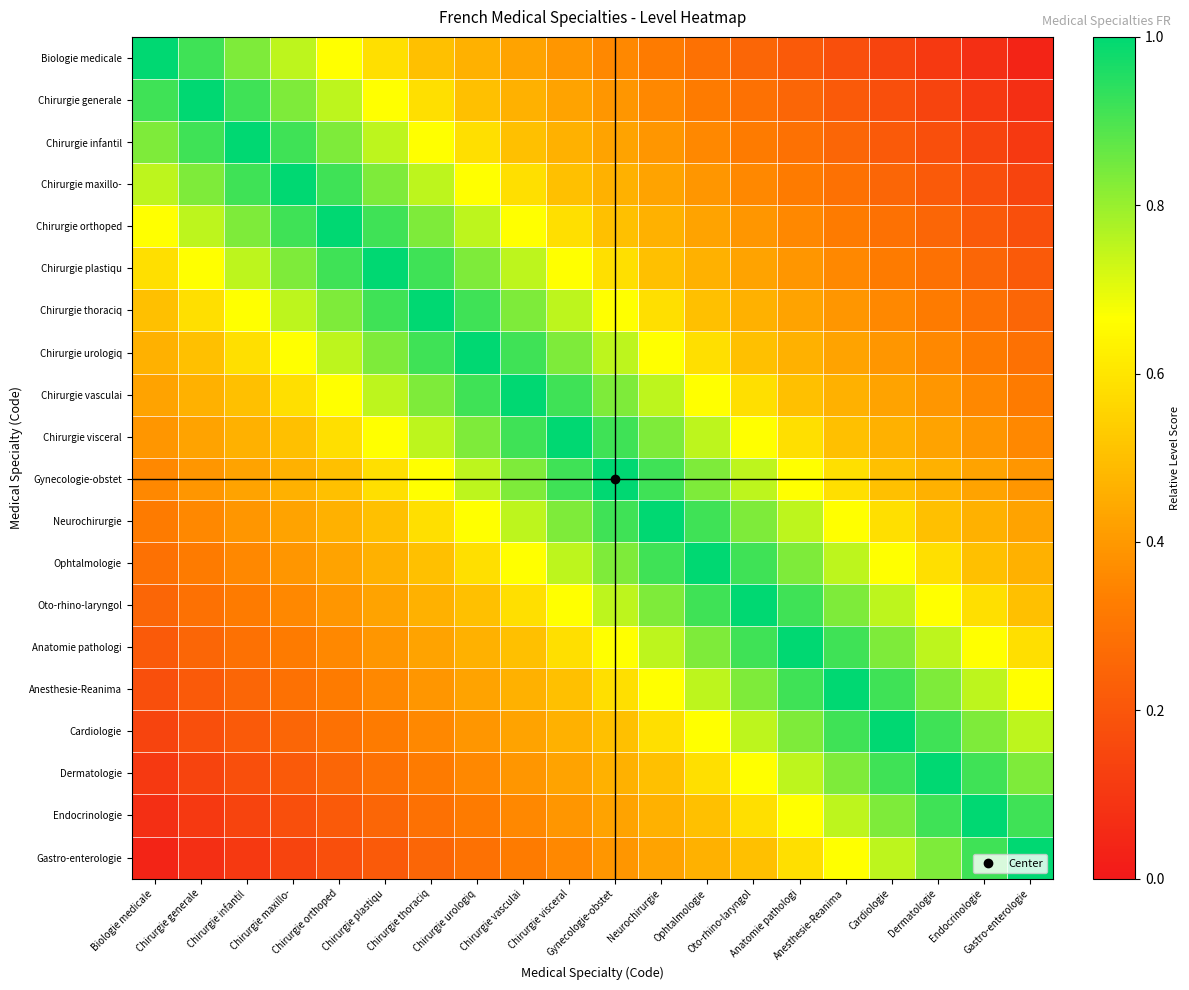

Rank the series at Chirurgie generale from lowest to highest value.

Gastro-enterologie, Endocrinologie, Dermatologie, Cardiologie, Anesthesie-Reanima, Anatomie pathologi, Oto-rhino-laryngol, Ophtalmologie, Neurochirurgie, Gynecologie-obstet, Chirurgie visceral, Chirurgie vasculai, Chirurgie urologiq, Chirurgie thoraciq, Chirurgie plastiqu, Chirurgie orthoped, Chirurgie maxillo-, Biologie medicale, Chirurgie infantil, Chirurgie generale